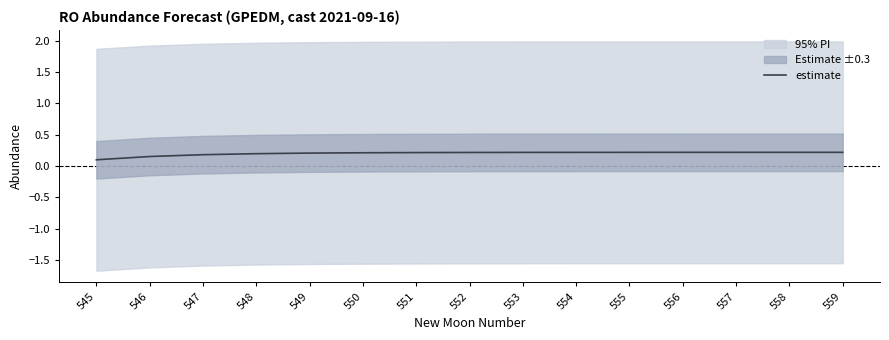

How many series are shown in this chart?

1